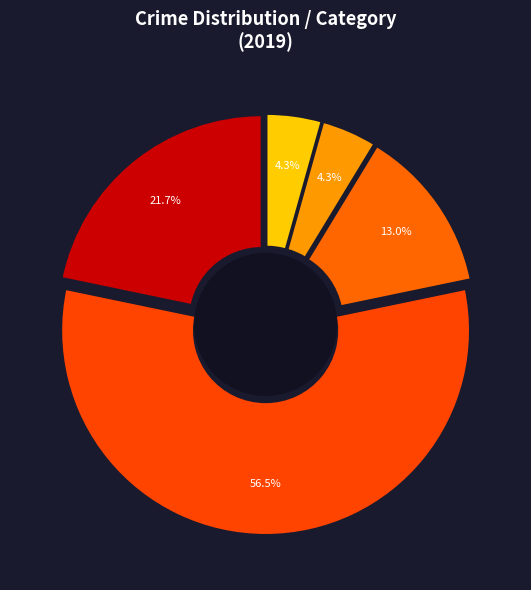

Which has a higher value, Criminal Sexual Assault or Aggravated Assault?

Aggravated Assault